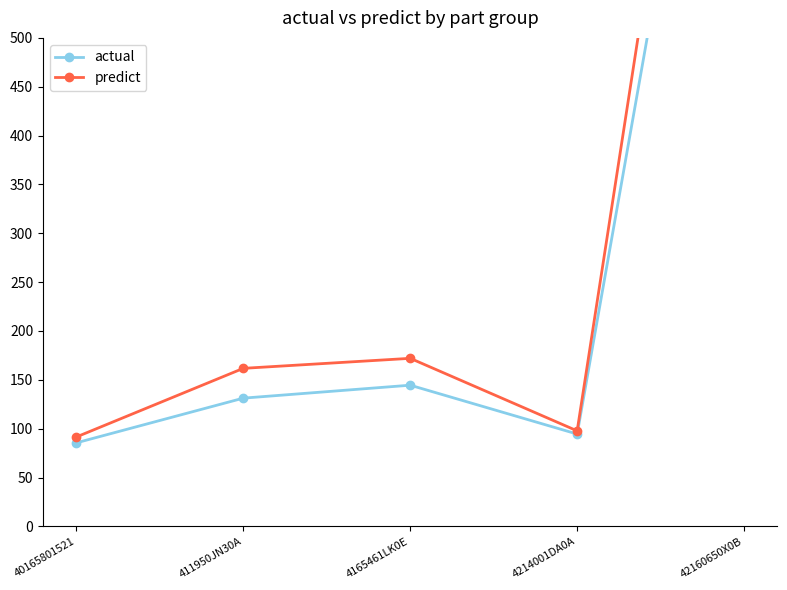

What is the highest value of the actual series?

1061.5